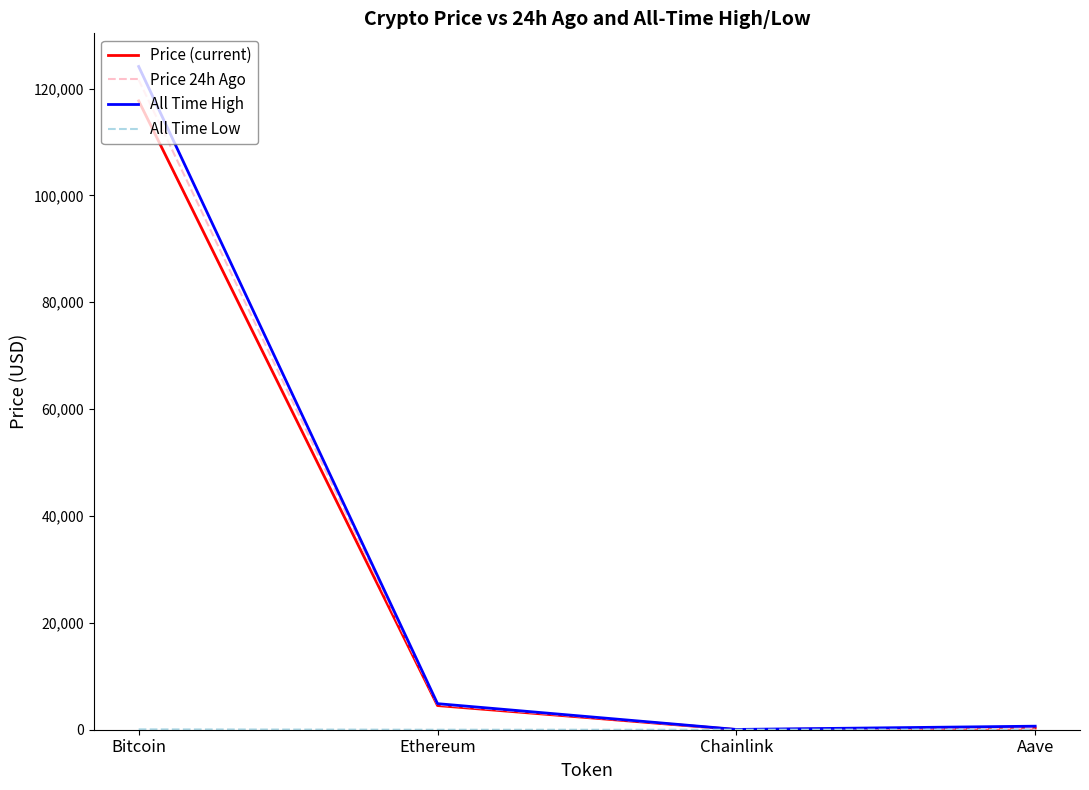

What is the sum of all Price (current) values?

122544.7